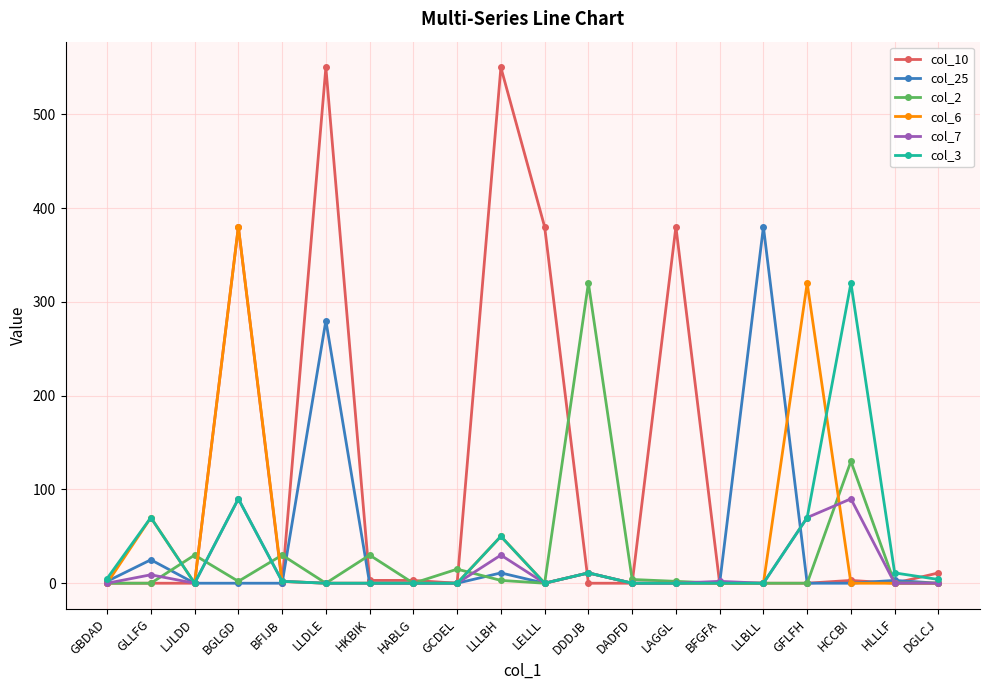

At which category is the sum across all series the highest?

BGLGD